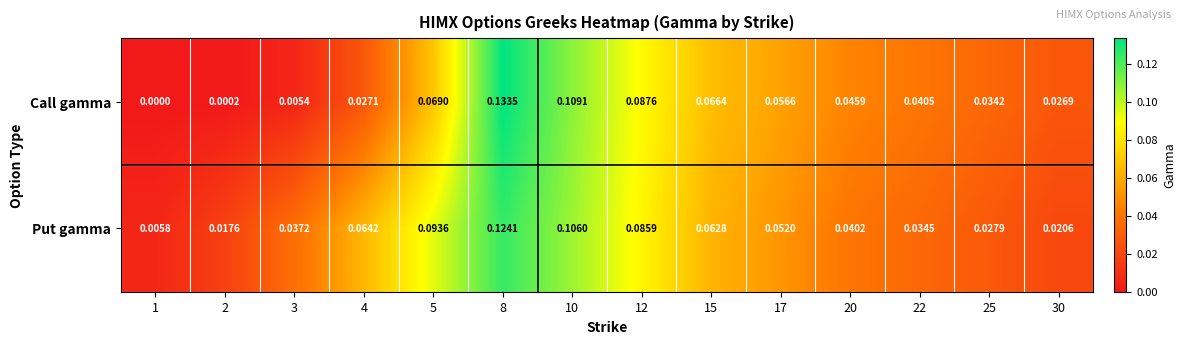

Rank the series by their maximum value, from lowest to highest.

Put gamma, Call gamma